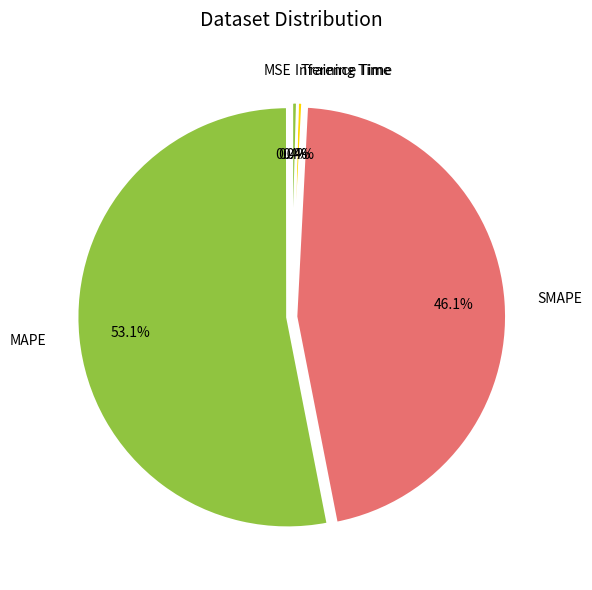

Which category has the biggest portion of the pie?

MAPE